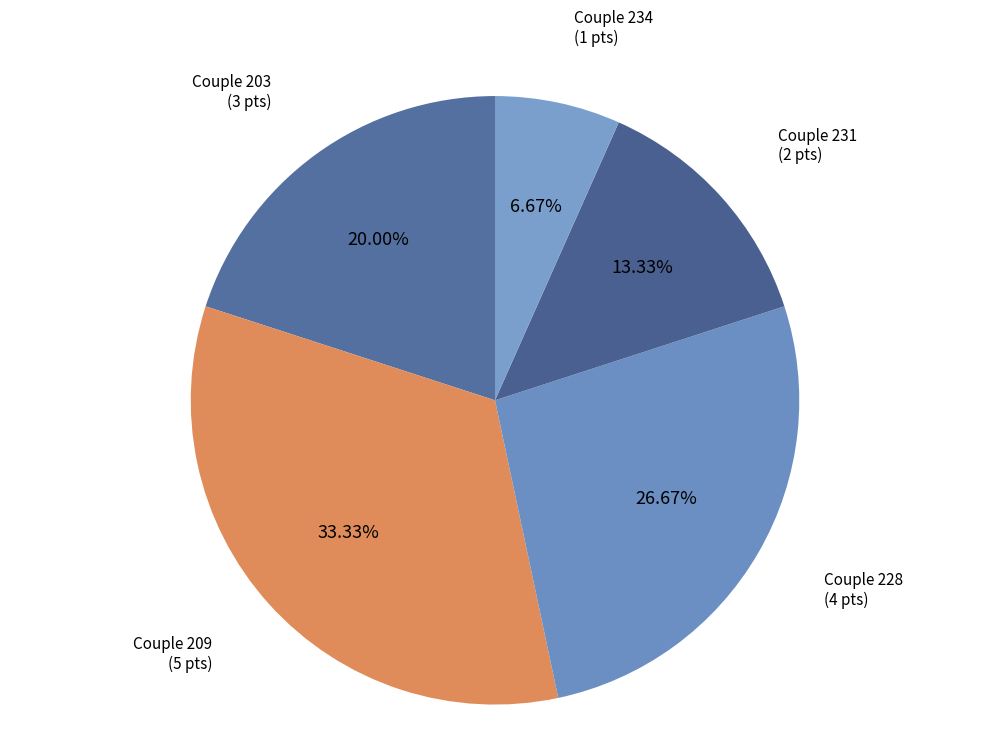

Count the number of slices in the pie.

5